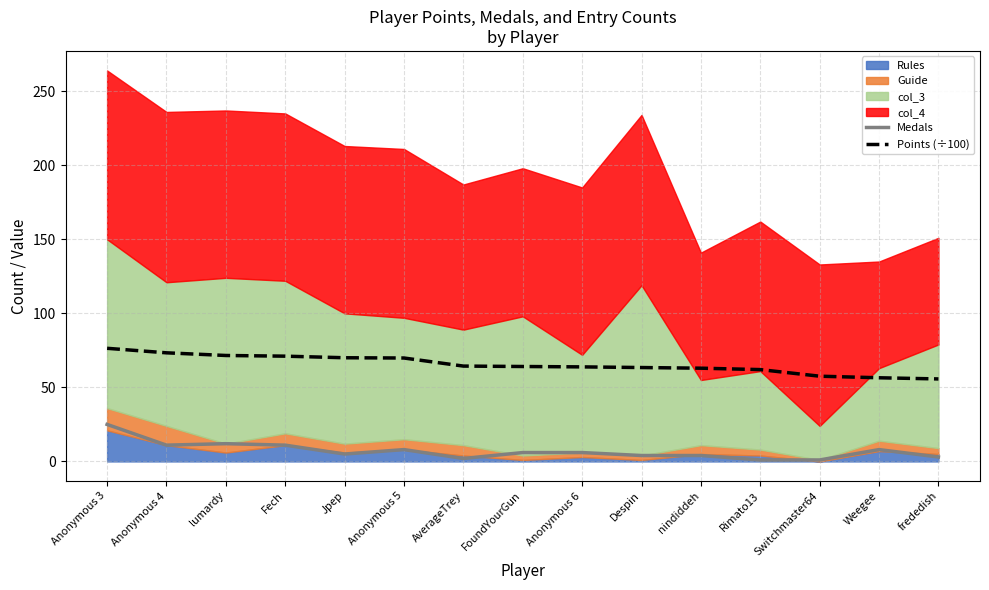

Which series changed the most between Anonymous 3 and Anonymous 5?

Medals